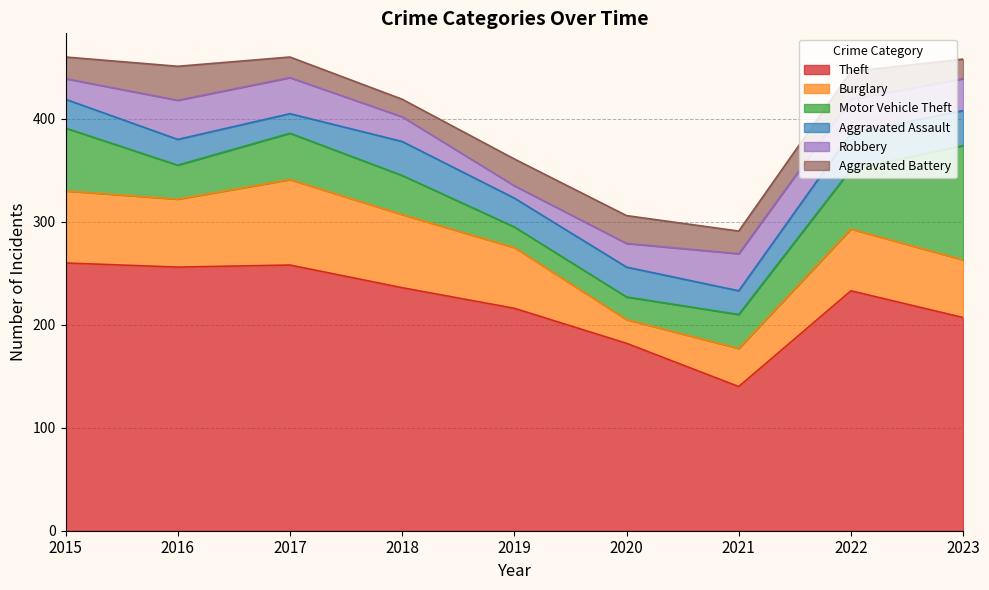

Read the Theft value at 2018, to the nearest 10.

240